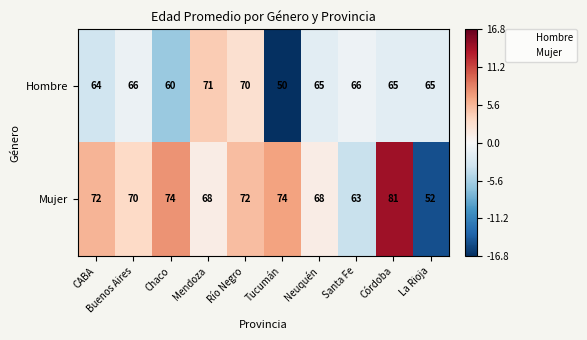

Which series has the widest spread of values?

Mujer